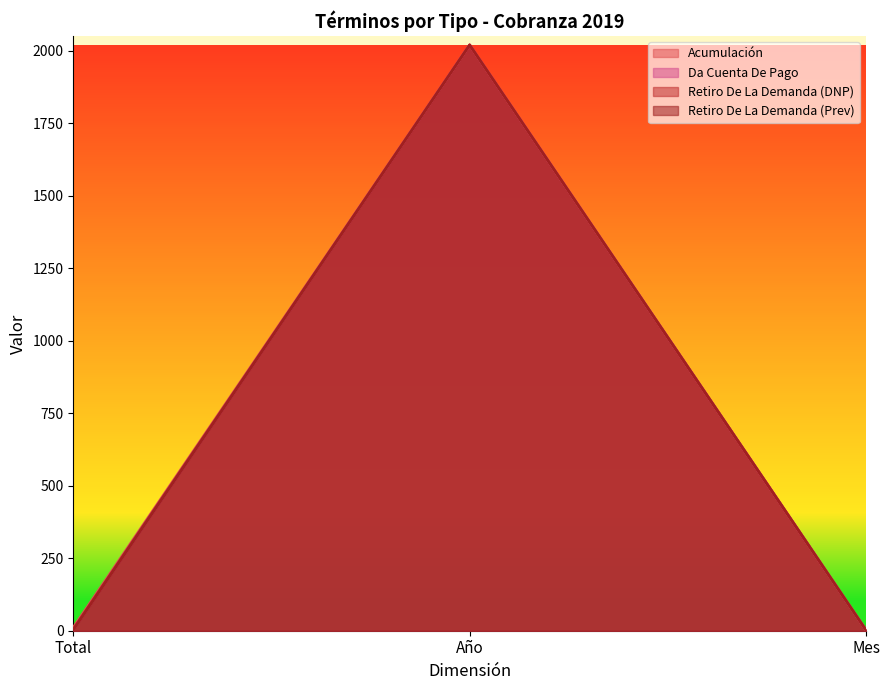

The value of Acumulación at Año is 2019. True or false?

True